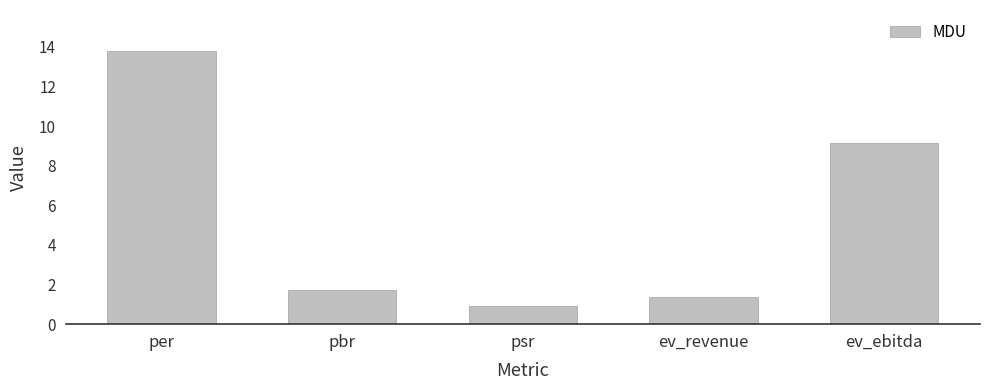

How many values are below 1?

1